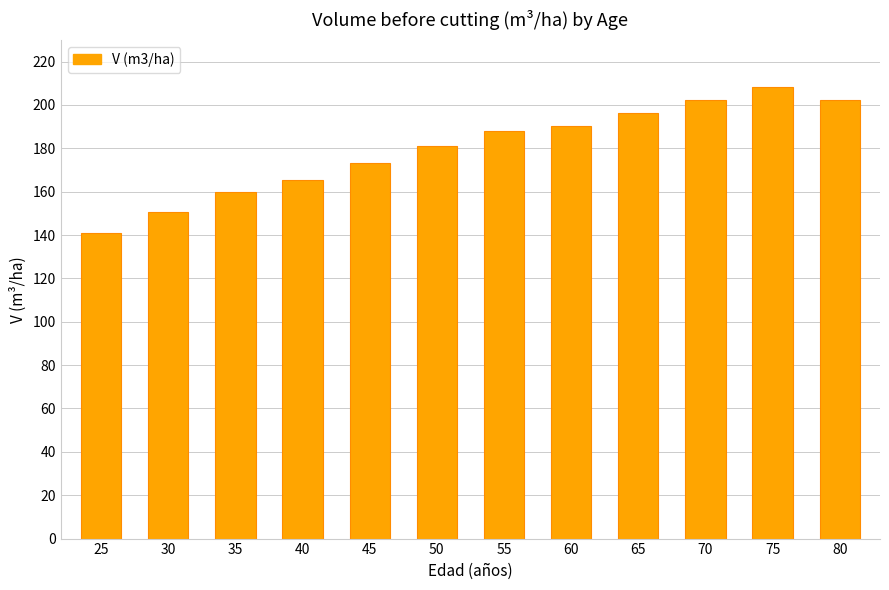

Which label corresponds to the smallest value in the chart?

25